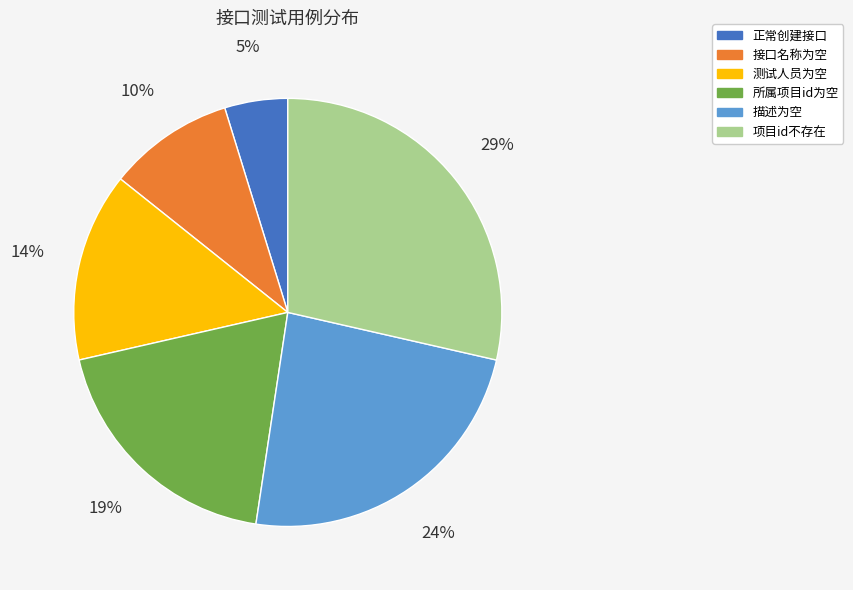

What percentage is the 描述为空 slice, to the nearest percent?

24%